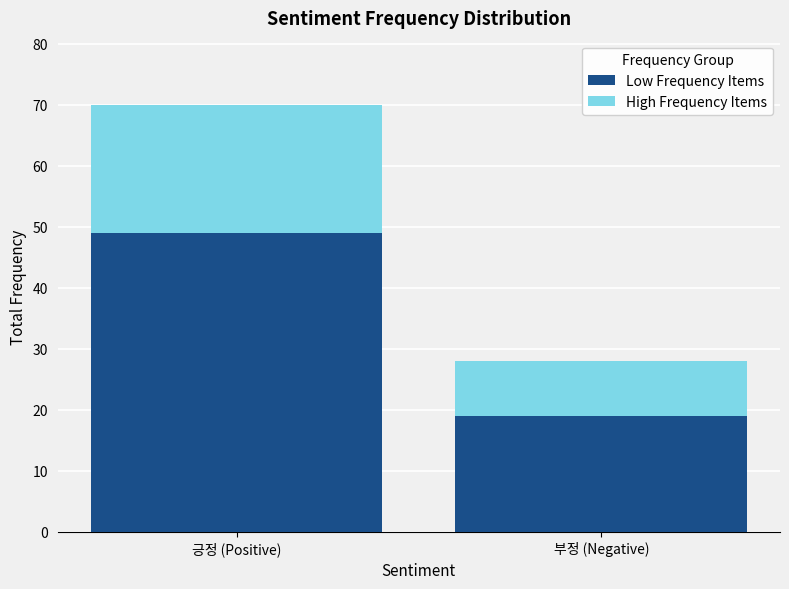

What is the approximate value of Low Frequency Items at 긍정 (Positive), to the nearest 10?

50